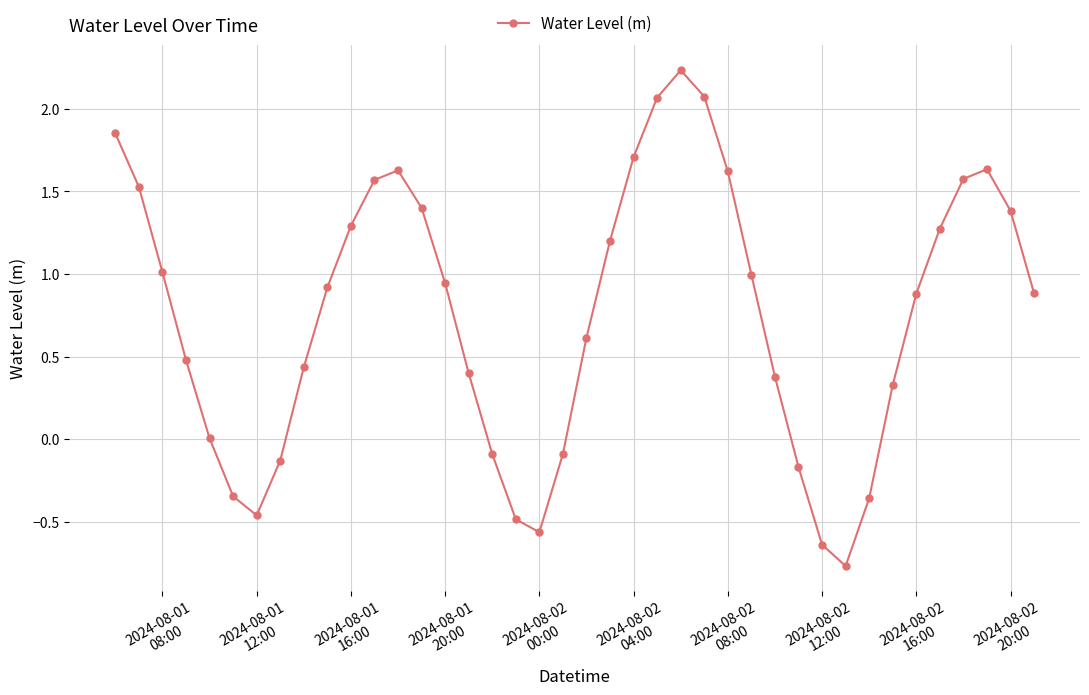

True or false: the data has more than 1 interior local peaks.

True